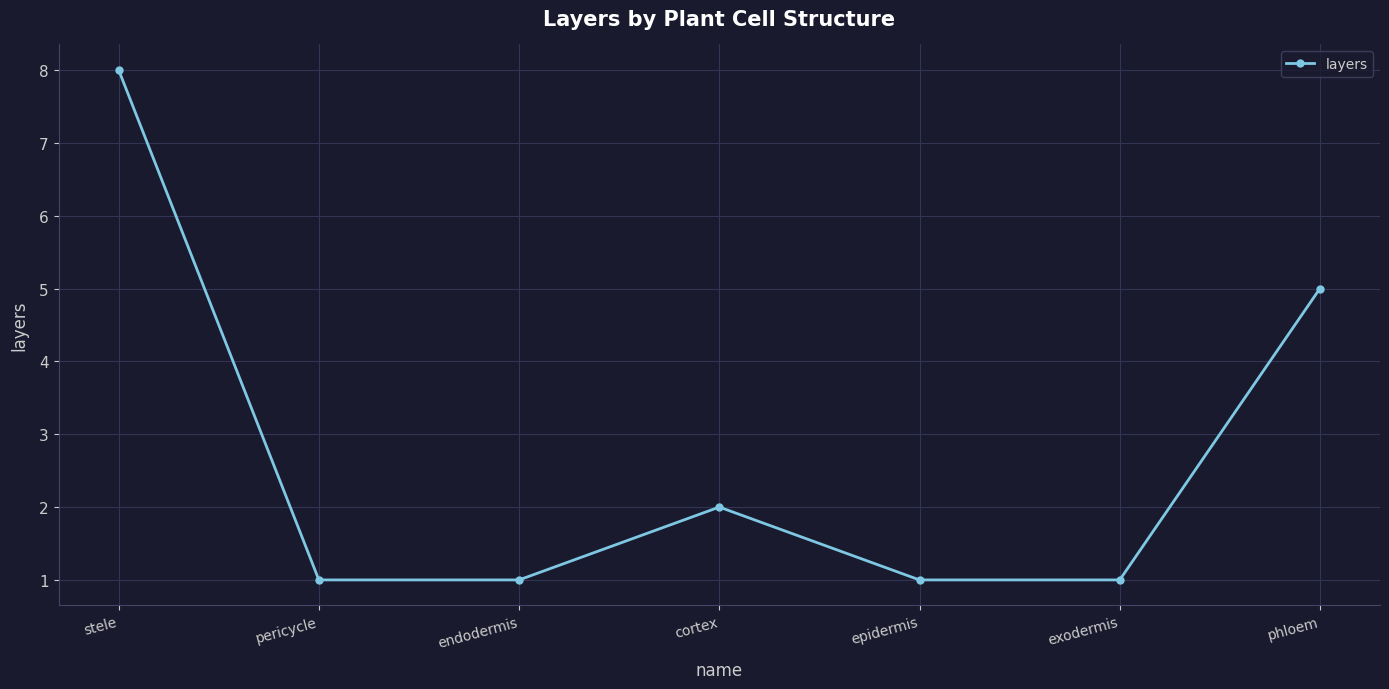

Reading left to right, list all the values displayed in this chart.

stele=8	pericycle=1	endodermis=1	cortex=2	epidermis=1	exodermis=1	phloem=5